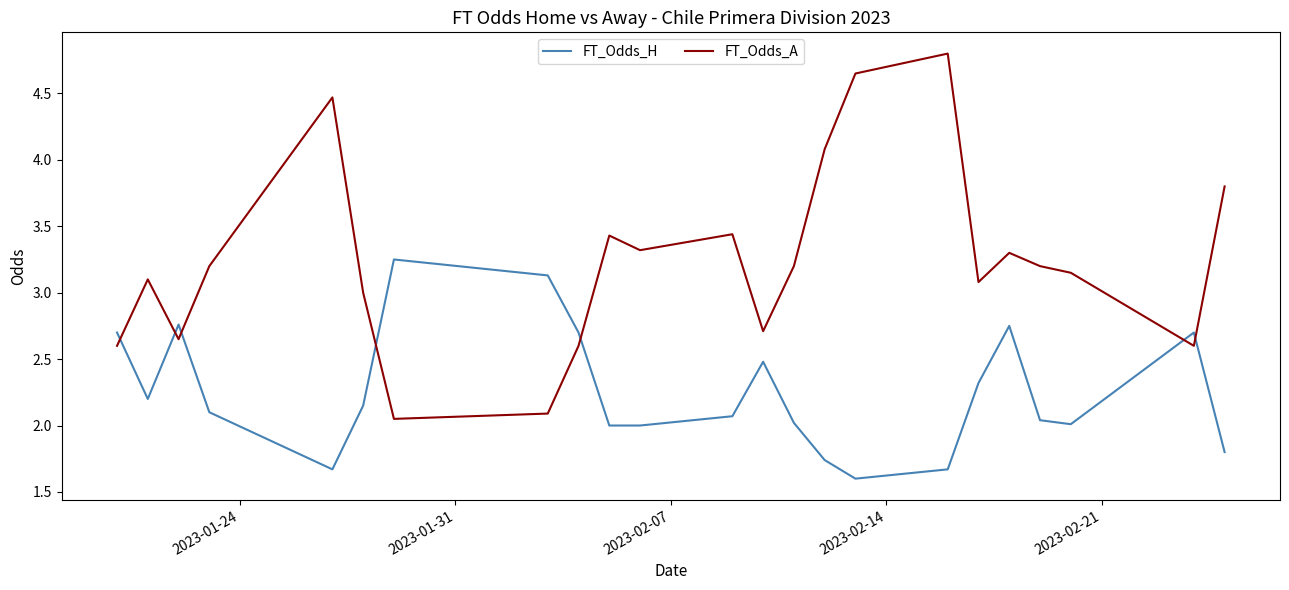

What are all the series names shown in the legend?

FT_Odds_H, FT_Odds_A